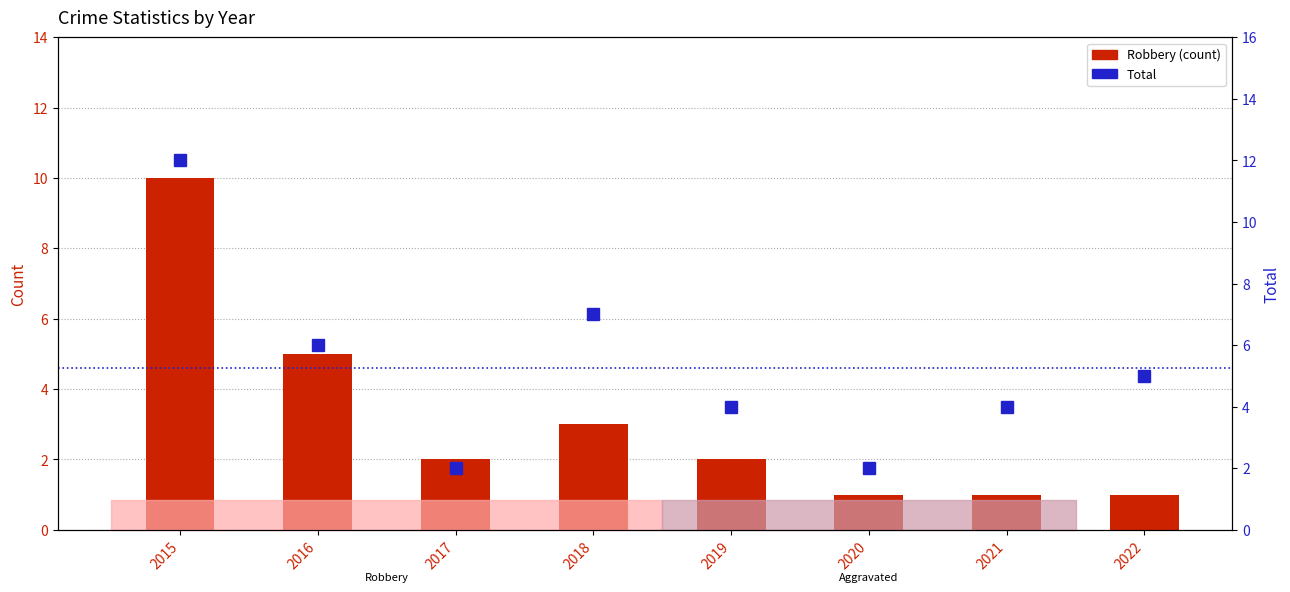

Which category has the highest value across all series?

2015